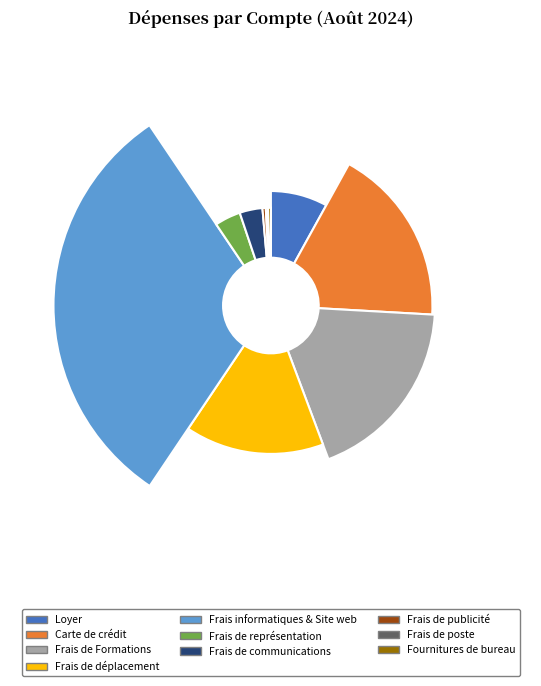

Which category has the smallest portion of the pie?

Frais de poste